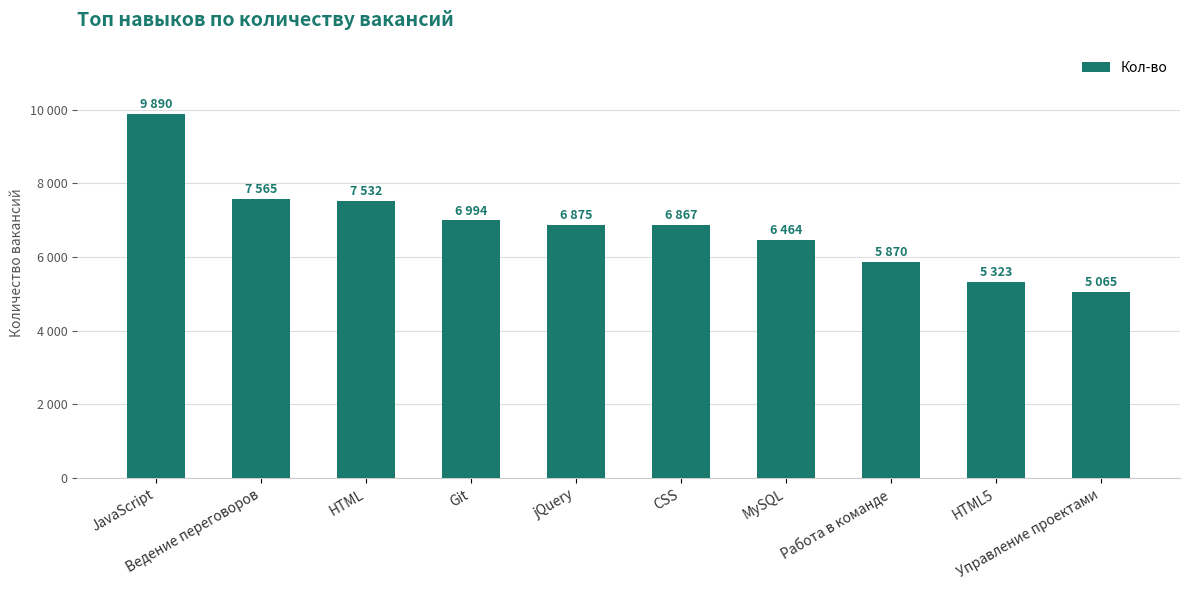

What is the value of the 9th bar from the left?

5323